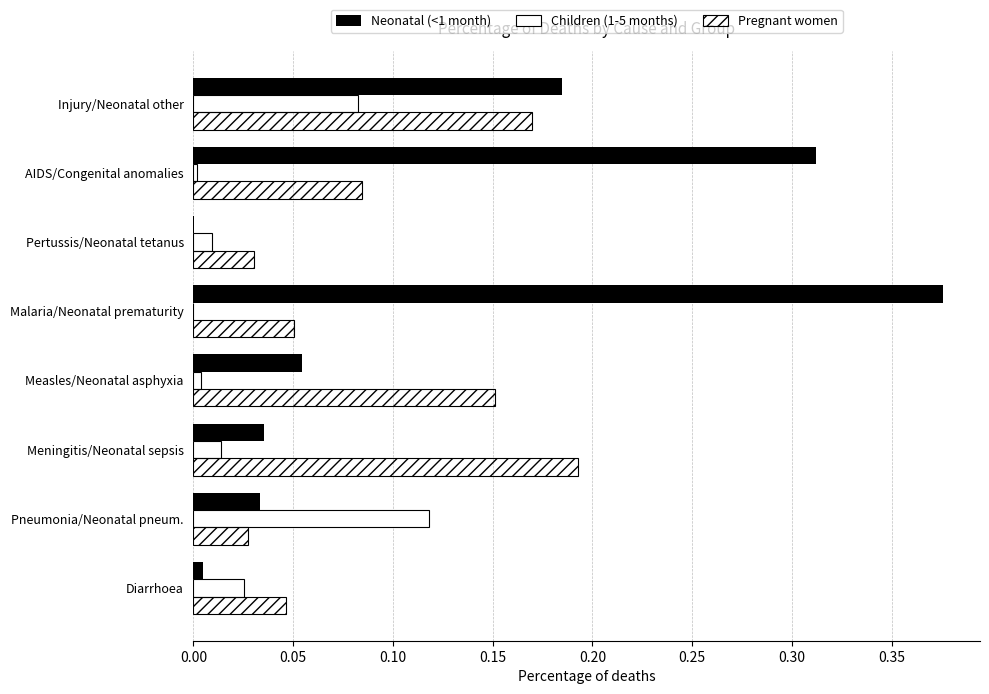

How many distinct data groups are displayed?

3